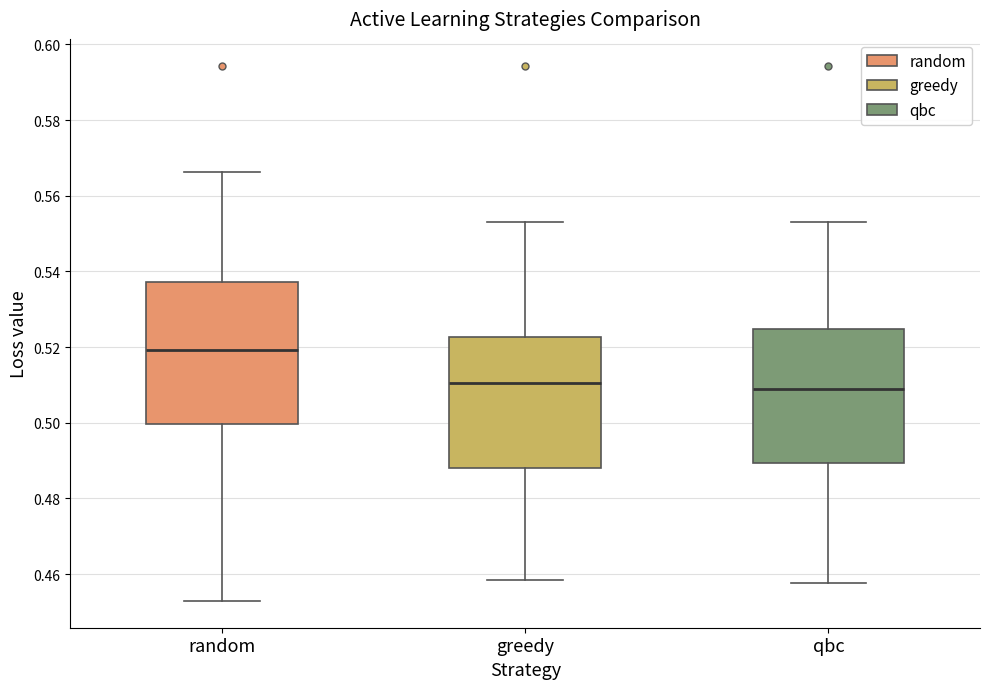

Reading left to right, transcribe this box plot: for each box, give where its median line is, the range the box spans, and where its two whiskers end, as read against the y-axis. The values are not printed on the chart, so give them approximately, as read against the axis.

random: median 0.520, box 0.500 to 0.538, whiskers 0.452 to 0.566
greedy: median 0.510, box 0.488 to 0.522, whiskers 0.458 to 0.554
qbc: median 0.508, box 0.490 to 0.524, whiskers 0.458 to 0.554